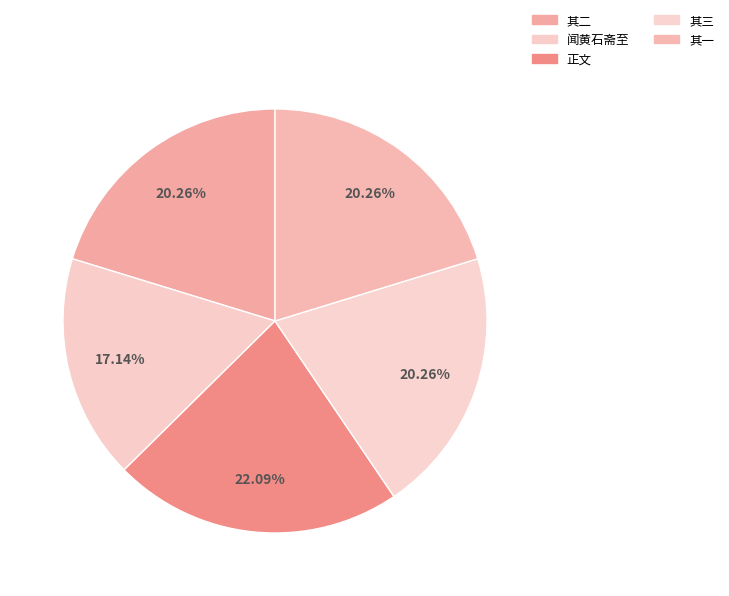

How many slices are in this pie chart?

5